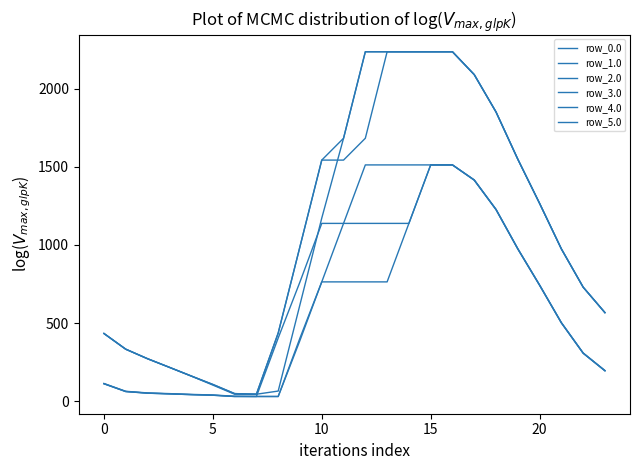

Does the chart have visible grid lines?

No